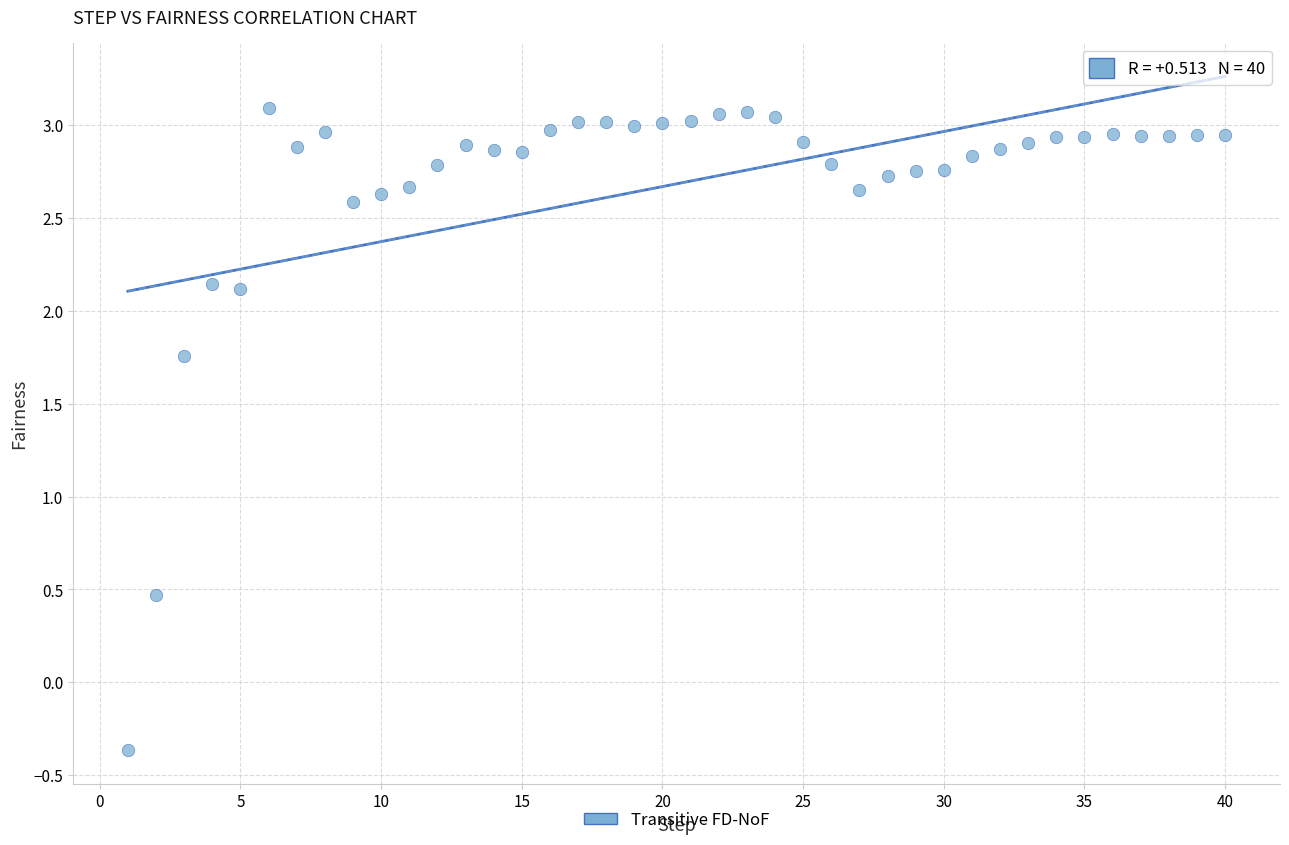

What is the range of X values (max minus min)?

39.0